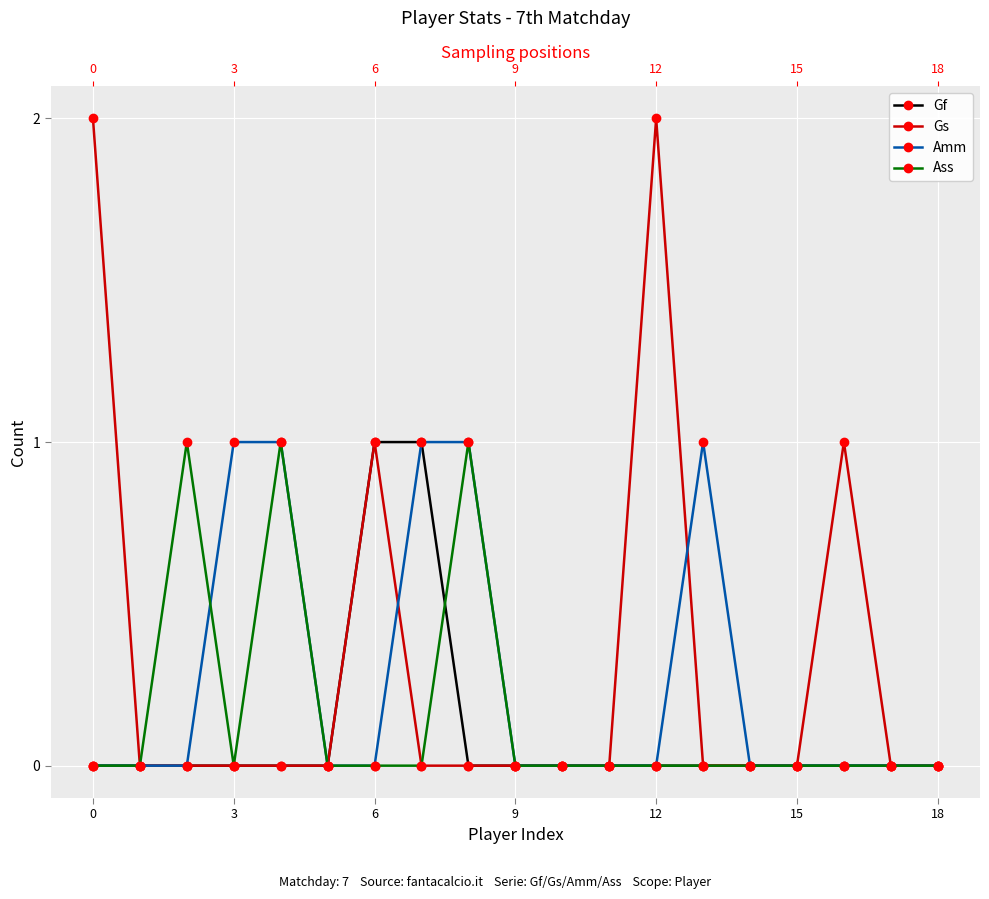

How many times do Amm and Gs cross each other?

2